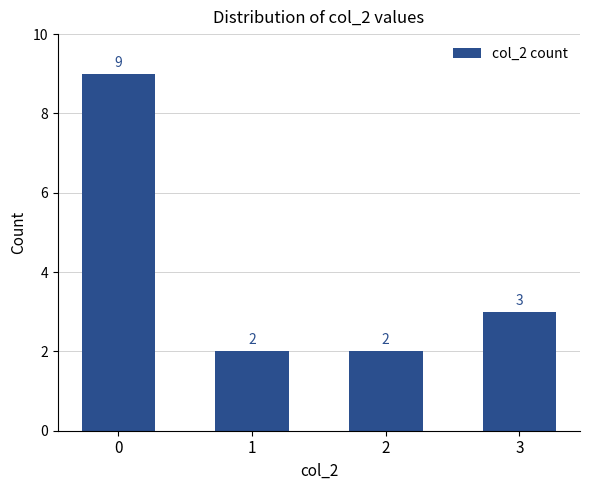

Approximately how many times larger is the value at 3 compared to 2?

1.5